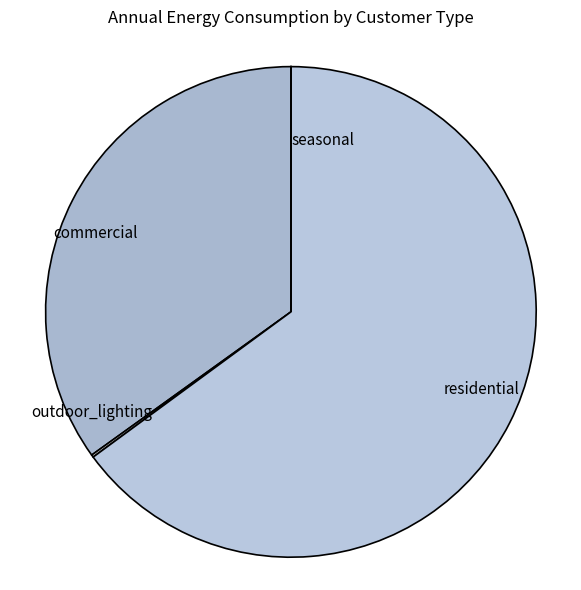

Is it true that commercial is 35% of the pie?

True